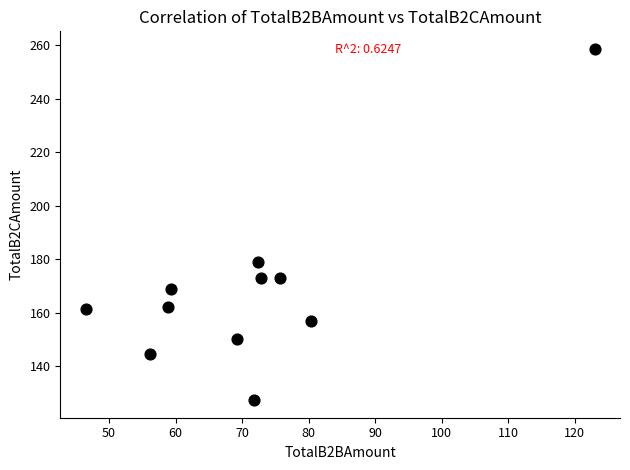

What is the range of Y values (max minus min)?

131.3